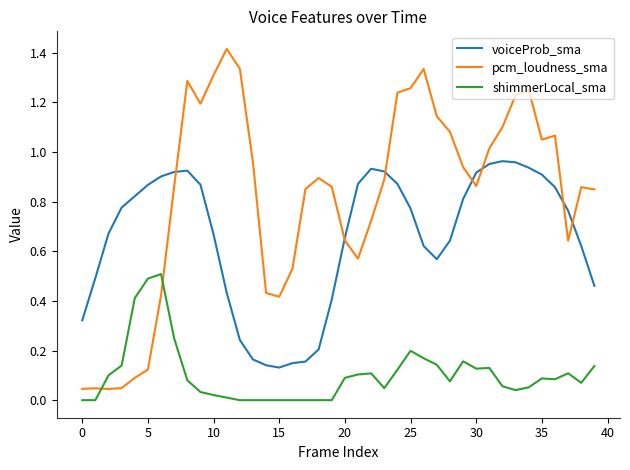

List the series in order of their overall mean, highest first.

pcm_loudness_sma, voiceProb_sma, shimmerLocal_sma